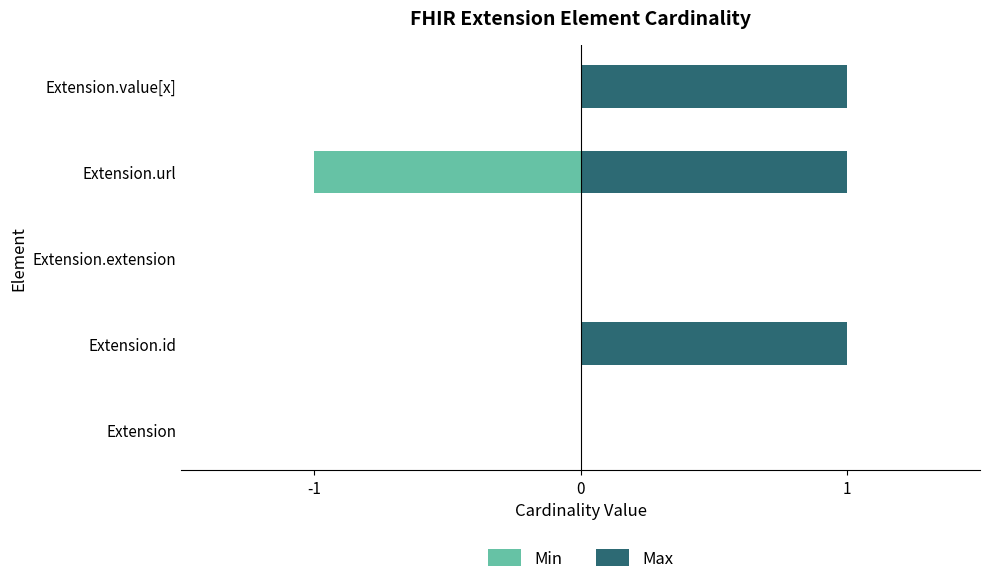

What is the minimum value shown in the chart?

-1